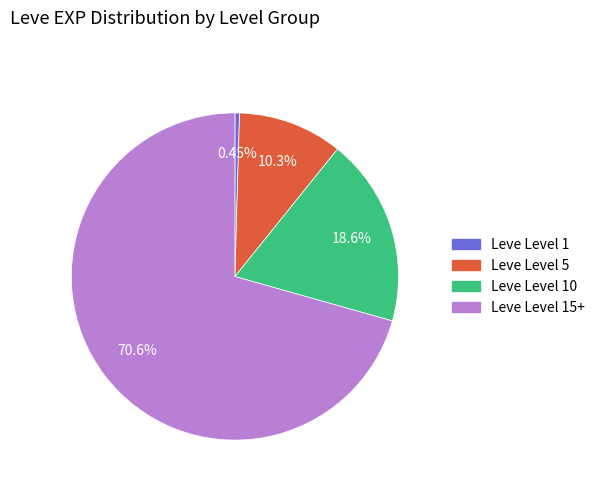

How many segments does this pie chart have?

4